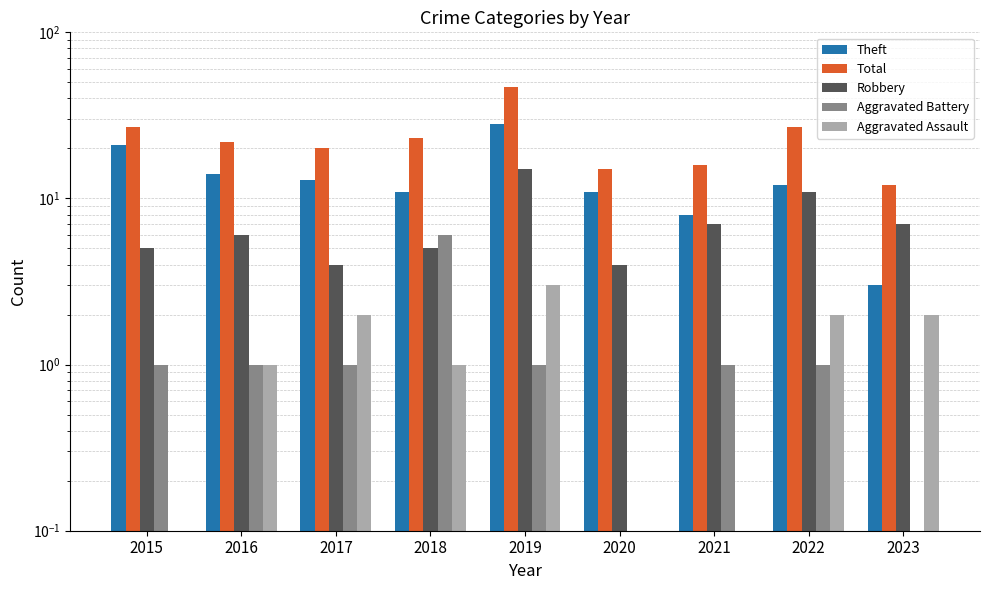

What is the spread (max minus min) of values at 2018?

22.0